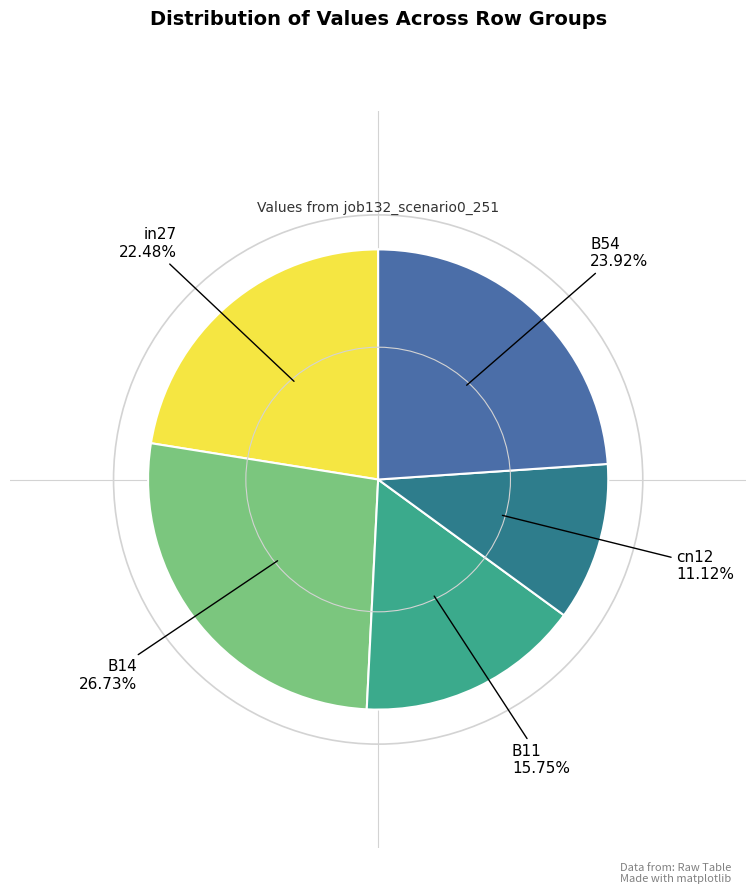

Does any single category account for the majority?

No